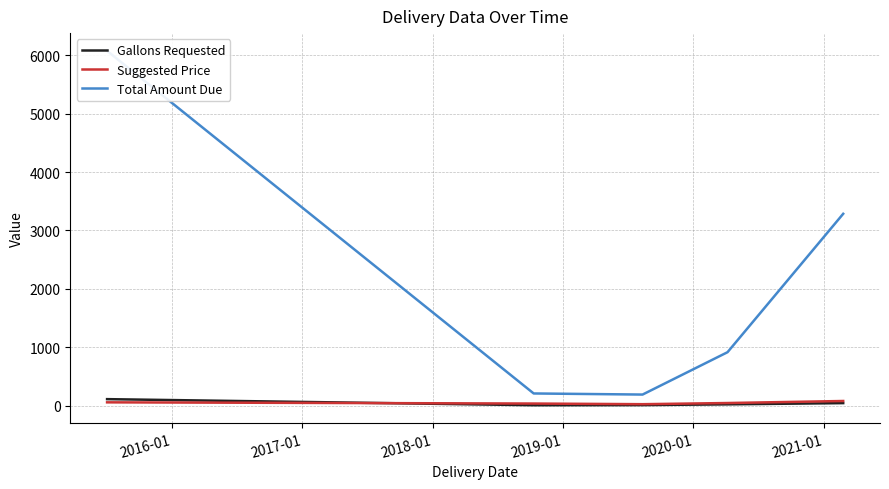

Which series has the largest total across all categories?

Total Amount Due